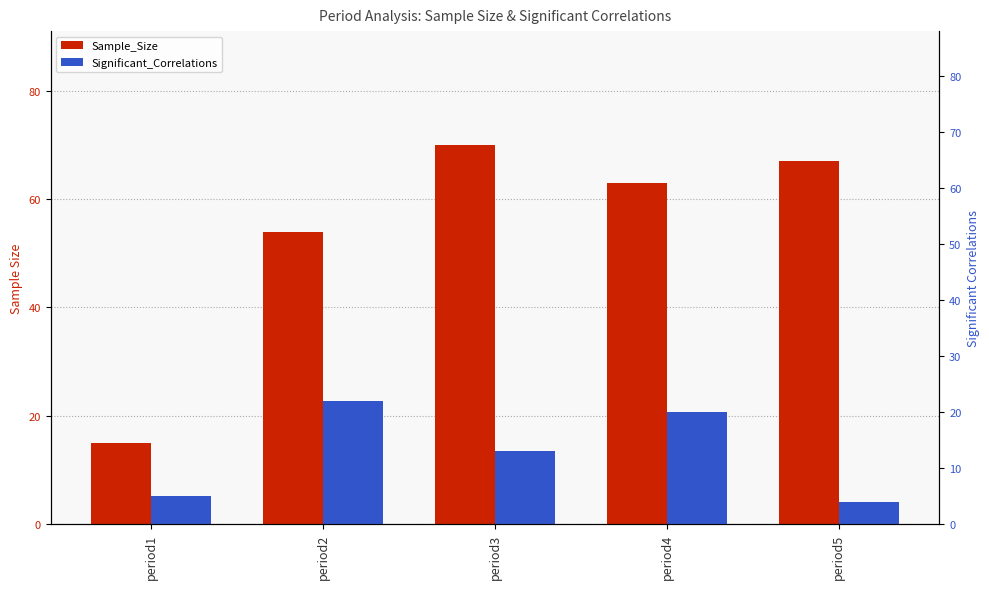

Reading left to right, transcribe all the data shown in this chart.

Sample_Size: period1=15	period2=54	period3=70	period4=63	period5=67
Significant_Correlations: period1=5	period2=22	period3=13	period4=20	period5=4